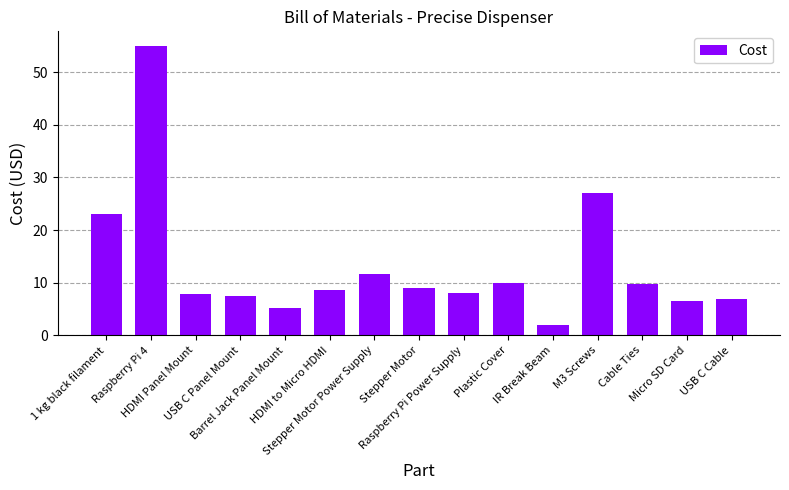

What is the label of the 8th bar from the left?

Stepper Motor